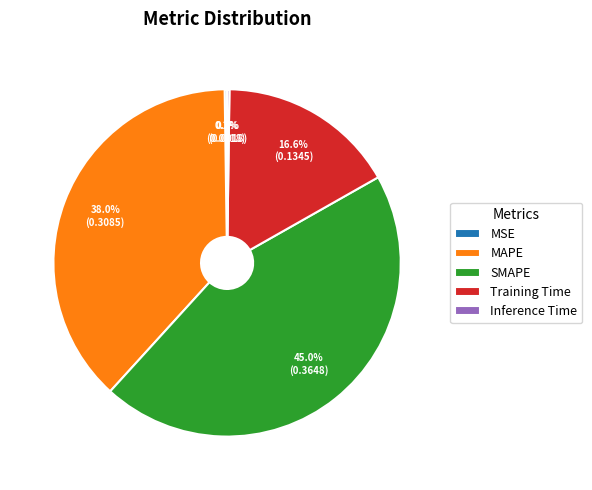

To the nearest percent, what portion does MAPE represent?

38%